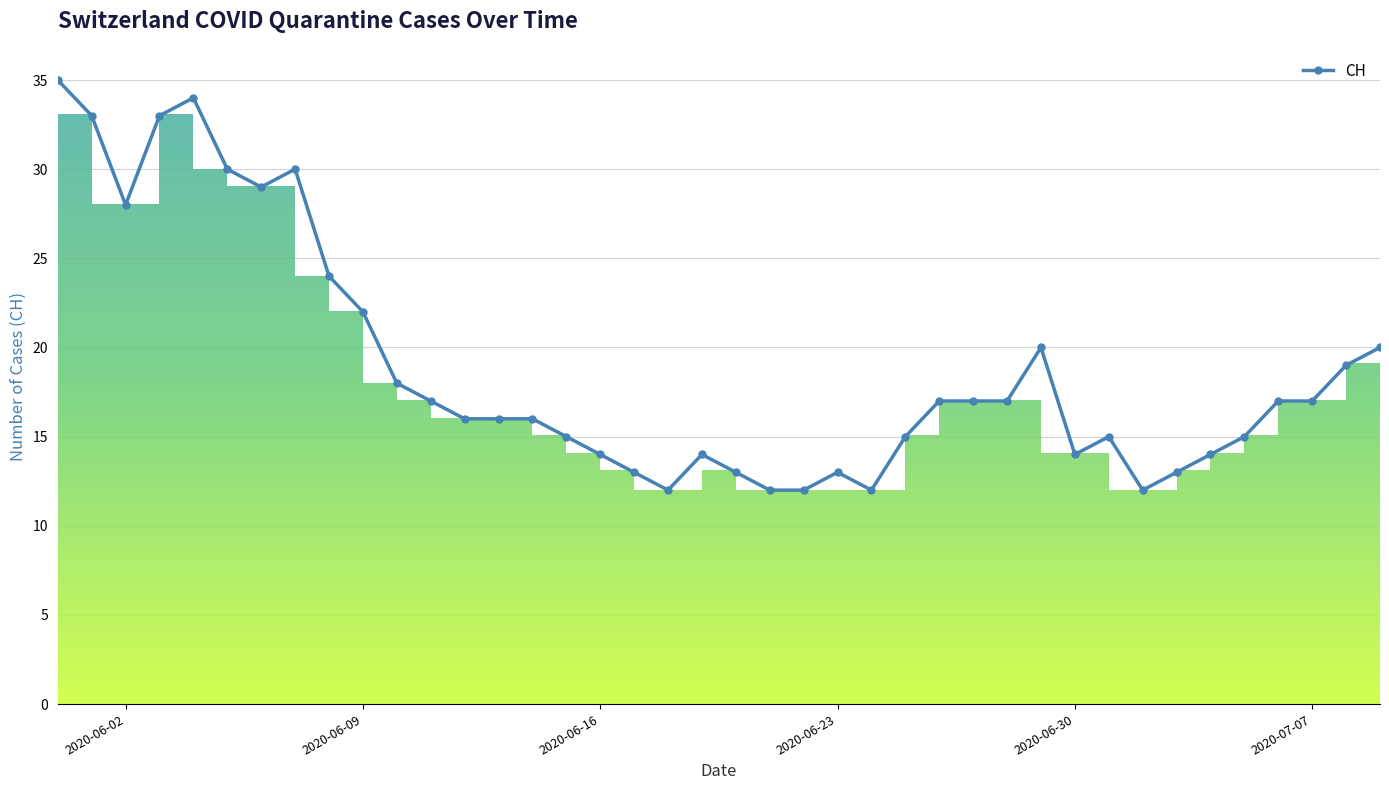

True or false: CH has more than 2 points higher than both neighbors.

True